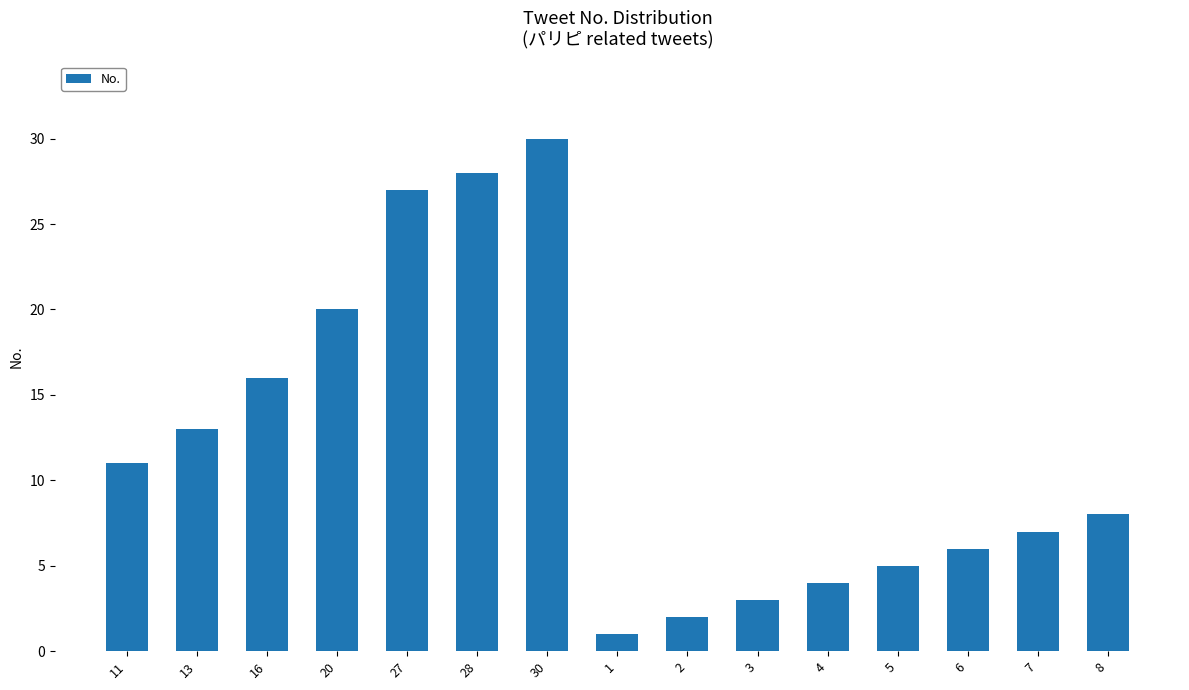

Is it true that the value at 16 is 16?

True